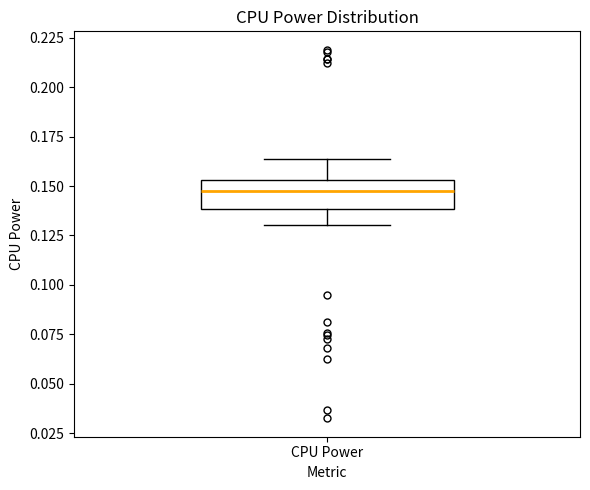

Transcribe this box plot: give where the median line is, the range the box spans, and where the two whiskers end, as read against the y-axis. The values are not printed on the chart, so give them approximately, as read against the axis.

median 0.145, box 0.140 to 0.155, whiskers 0.130 to 0.165